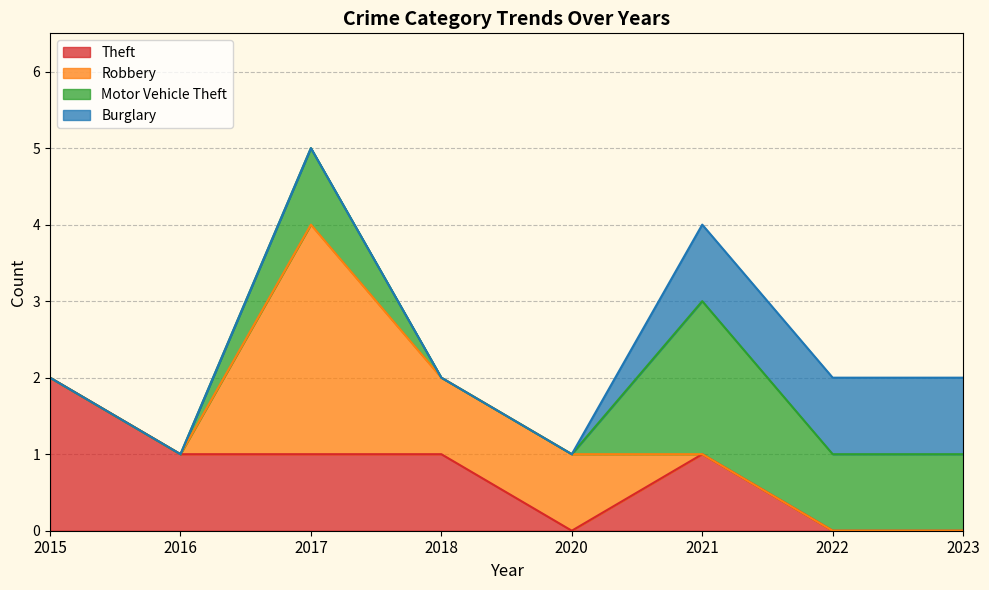

Does the chart have visible grid lines?

Yes